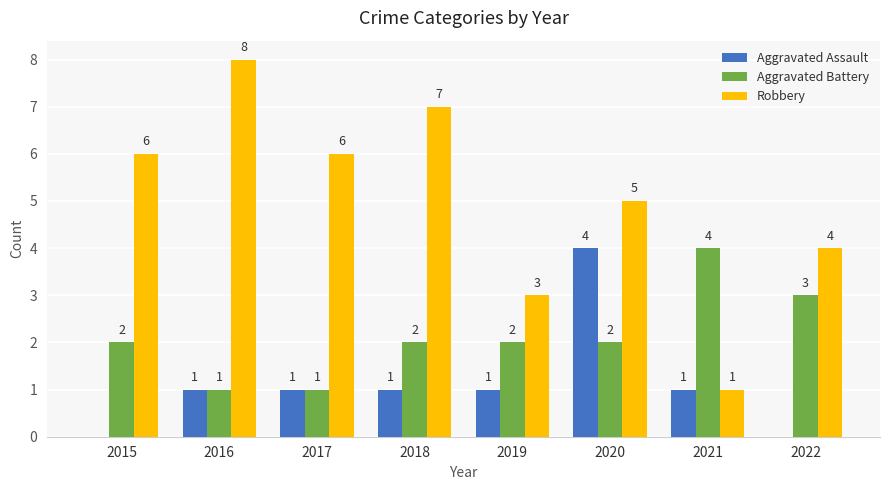

Count the number of data series in this chart.

3